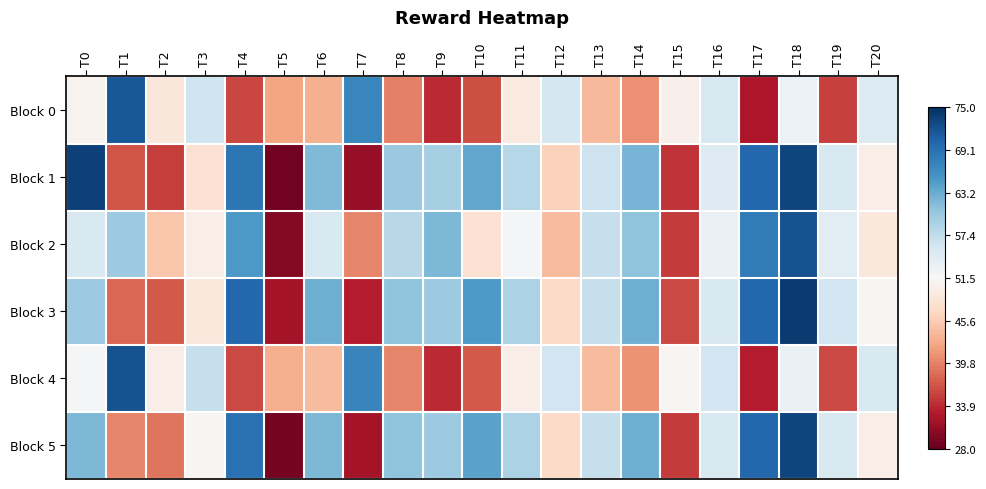

Between T18 and T10, which is larger?

T18